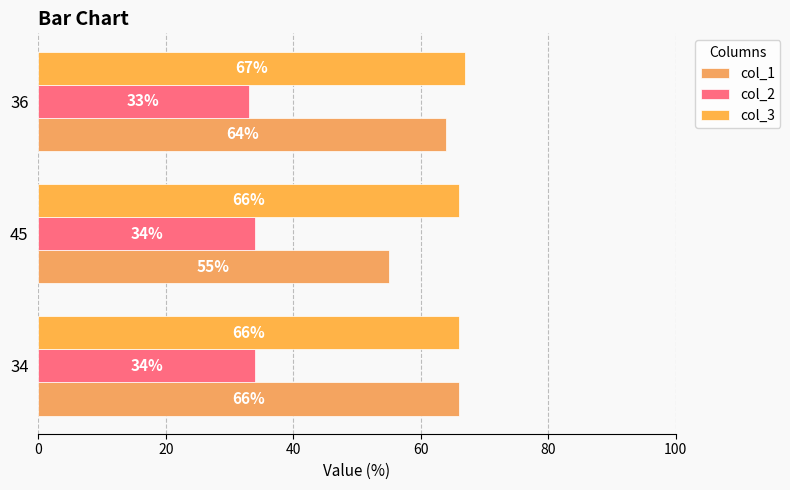

How many series are shown in this chart?

3